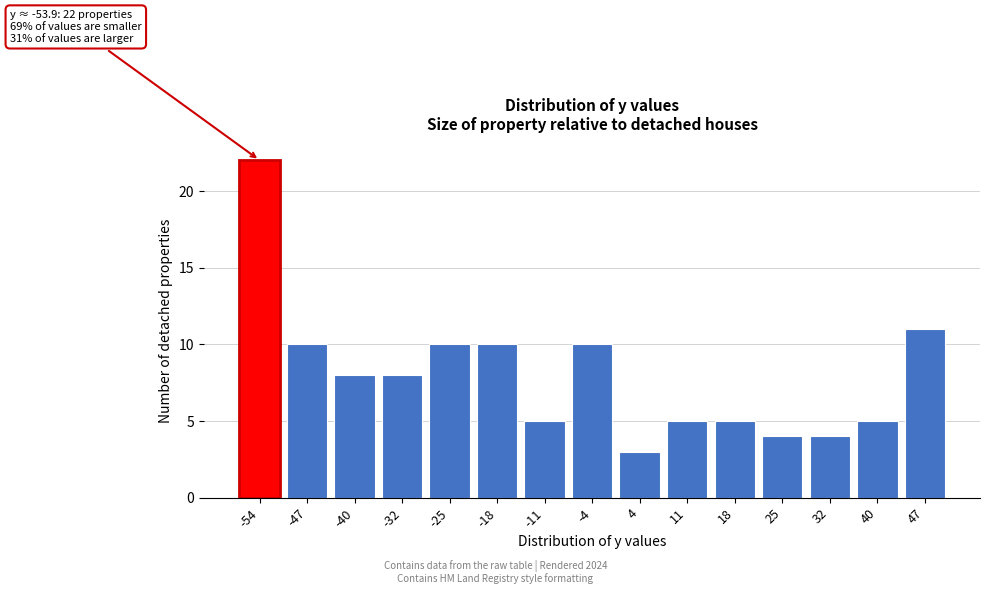

Reading right to left, what are all the values shown in this chart?

11	5	4	4	5	5	3	10	5	10	10	8	8	10	22